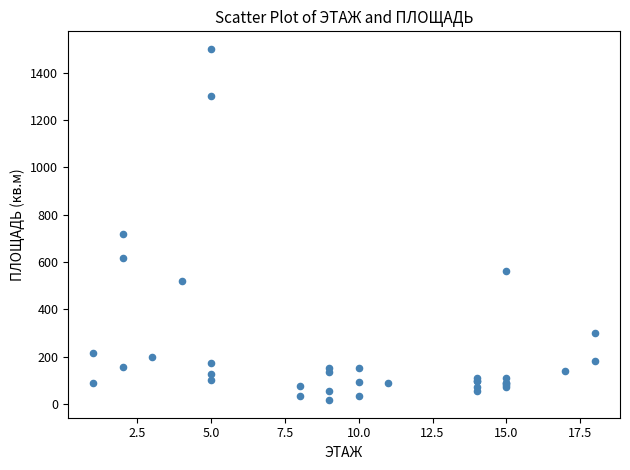

What Y value in the scatter plot is closest to 758?

720